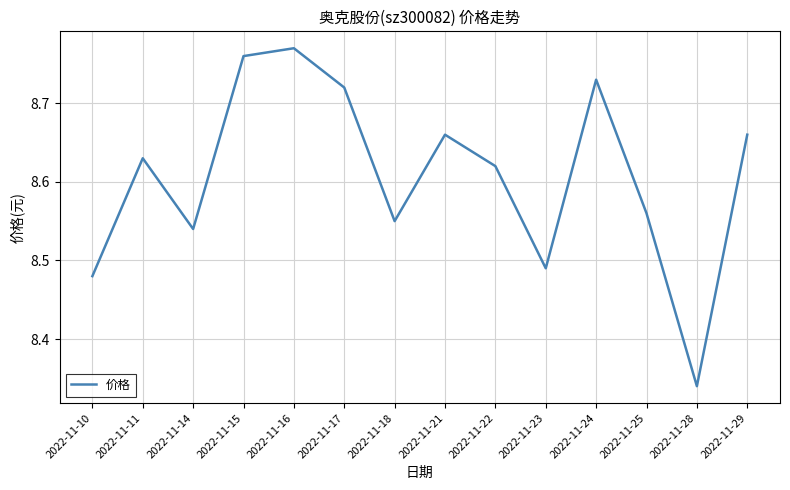

Does the chart have visible grid lines?

Yes